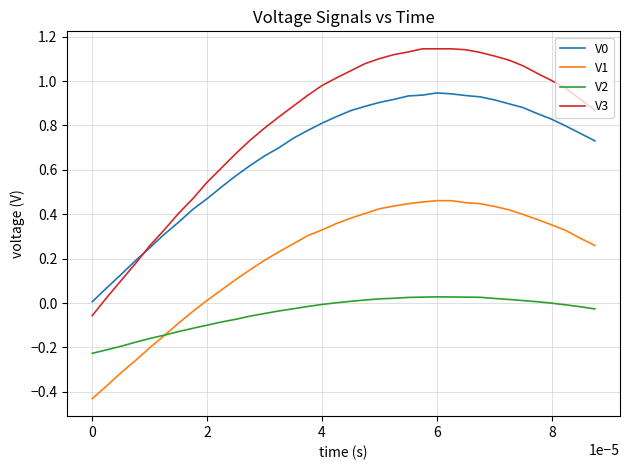

Which series has the largest total across all categories?

V3